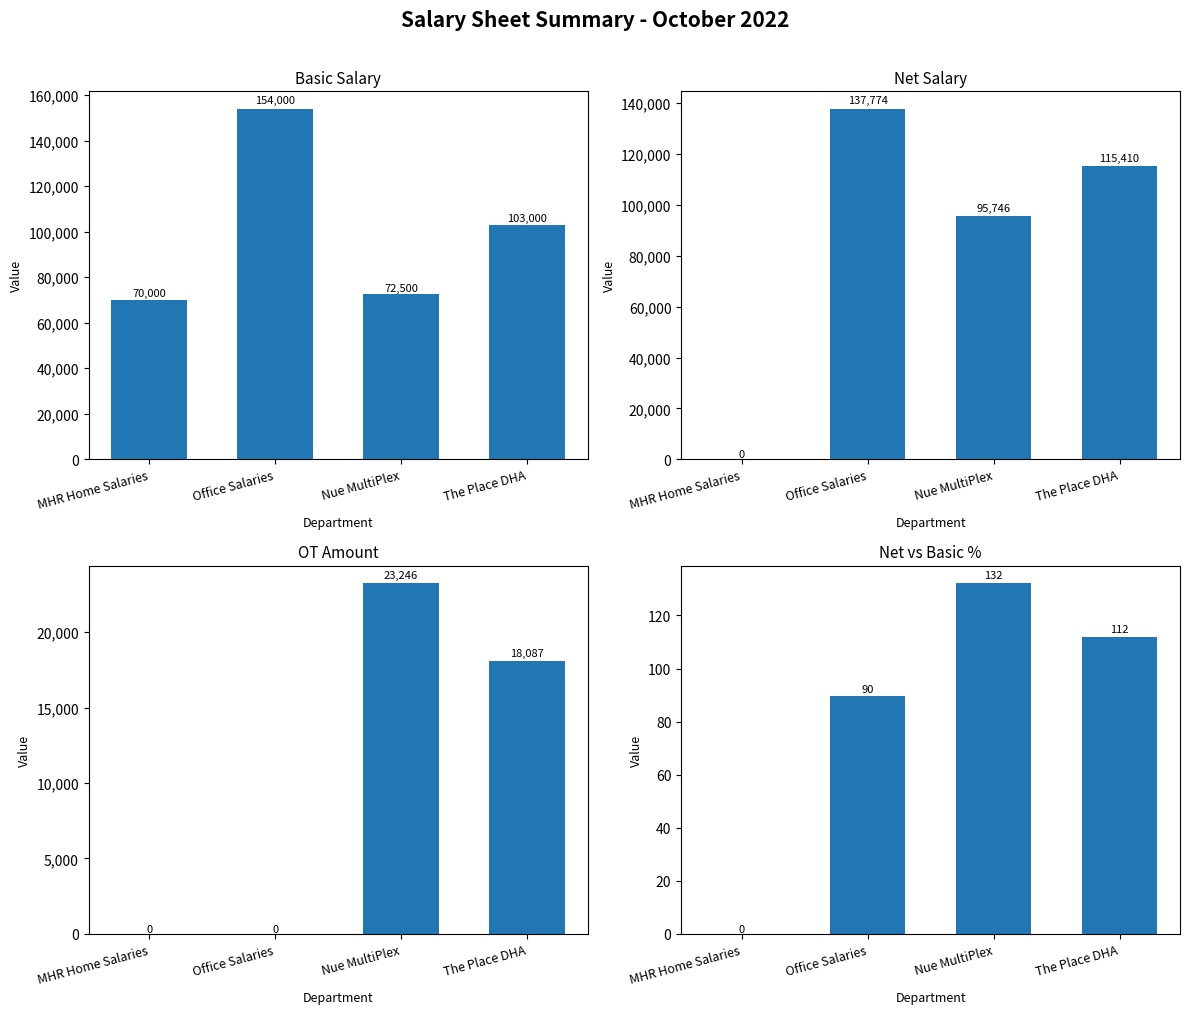

How many Net Salary values are between 95746 and 137774?

3